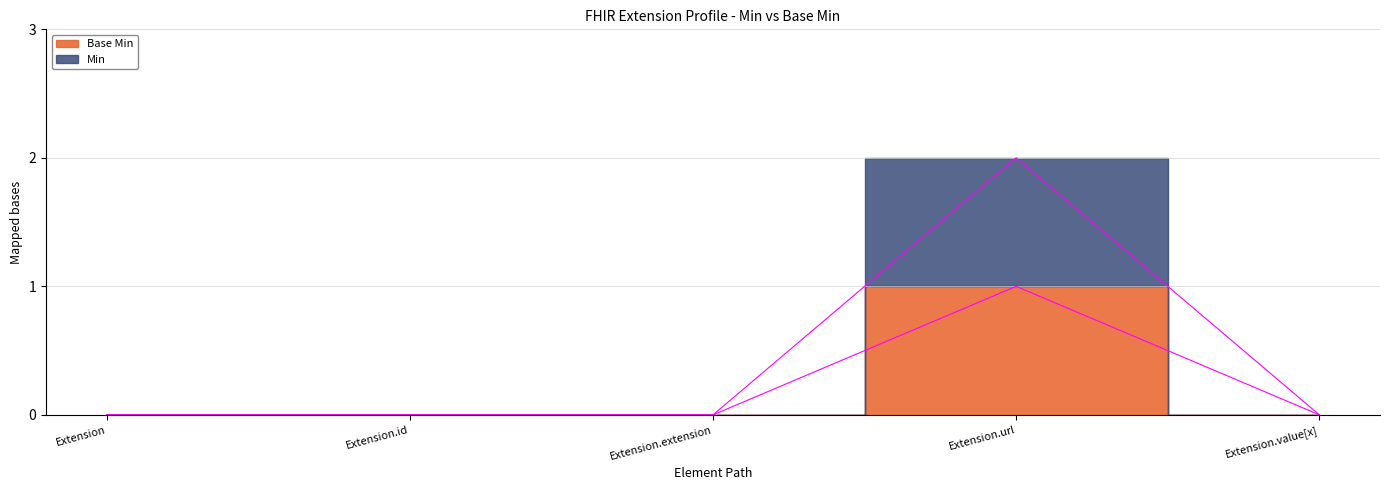

True or false: Min has more than 0 points higher than both neighbors.

True